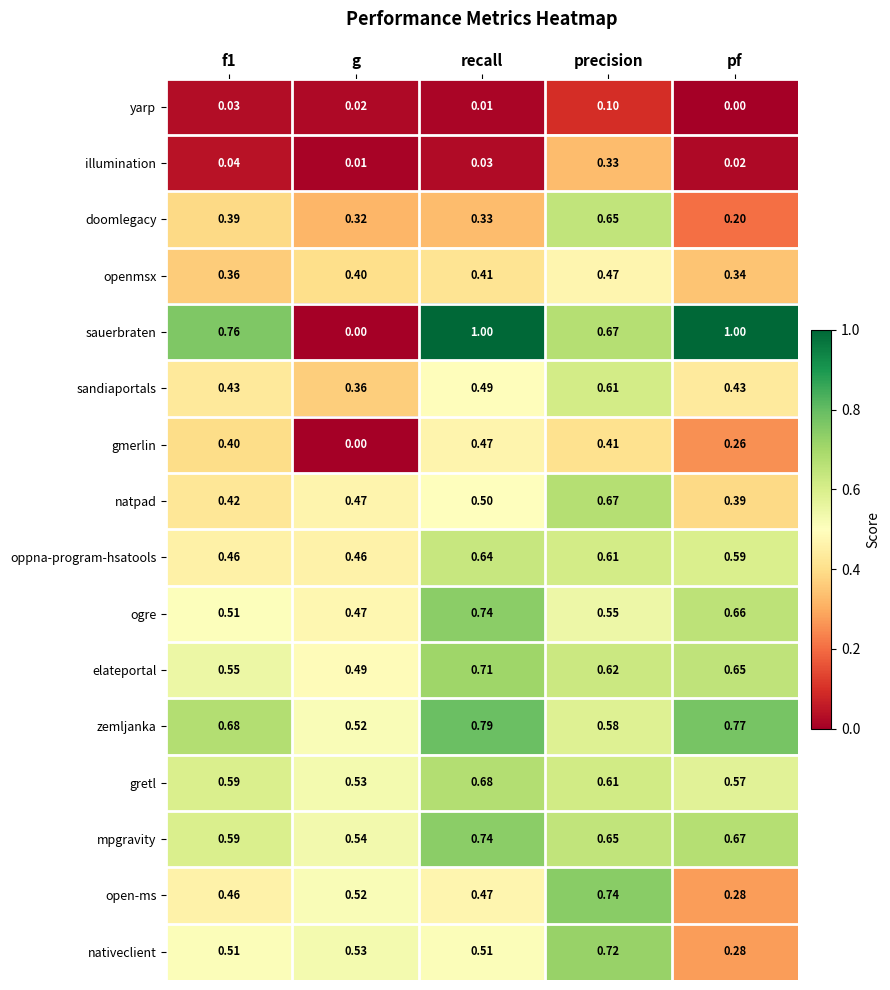

Where is elateportal nearest to the value 0?

g